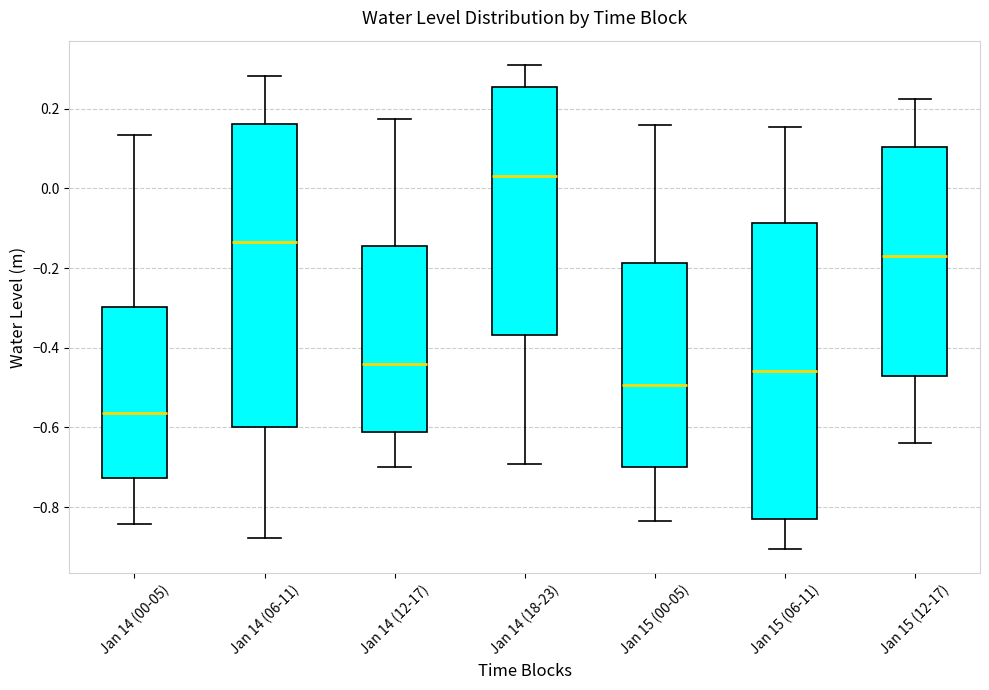

Which box has the lowest median line?

Jan 14 (00-05)